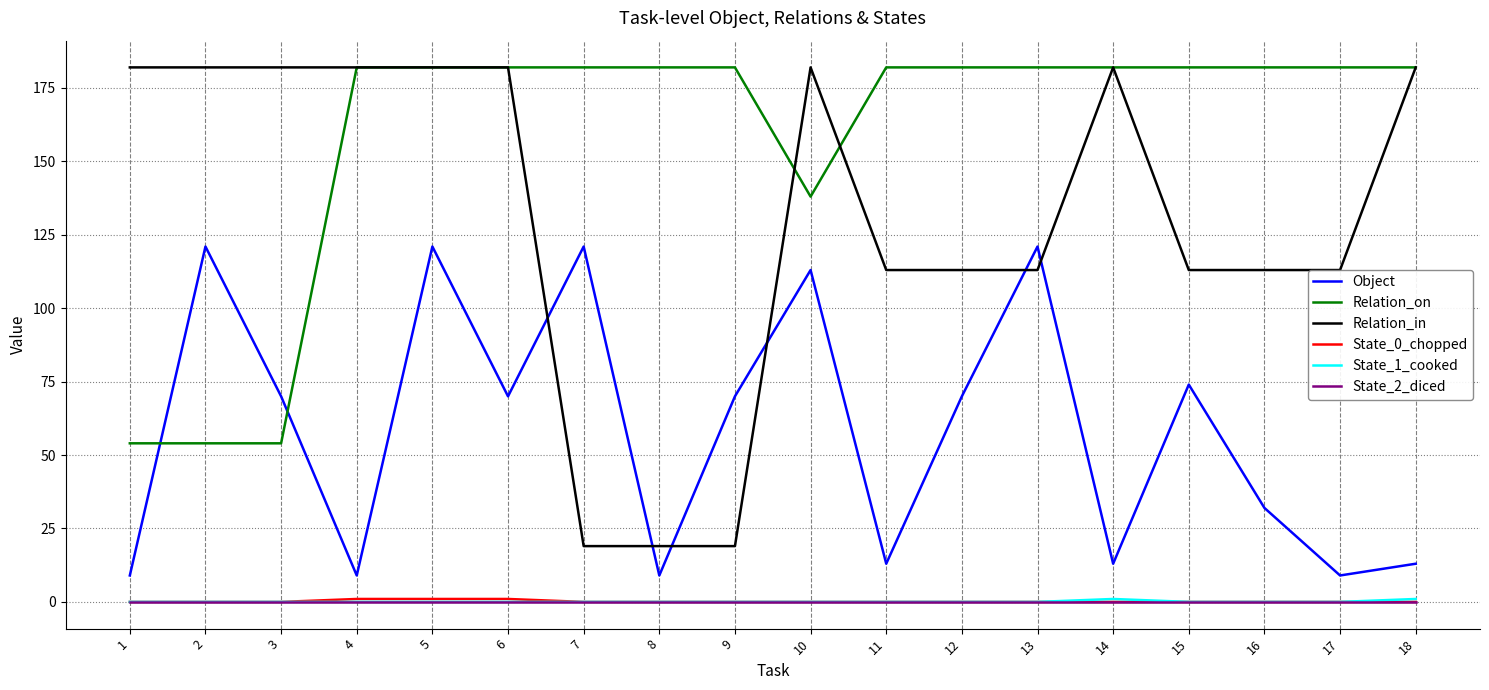

What is the minimum value for Relation_in?

19